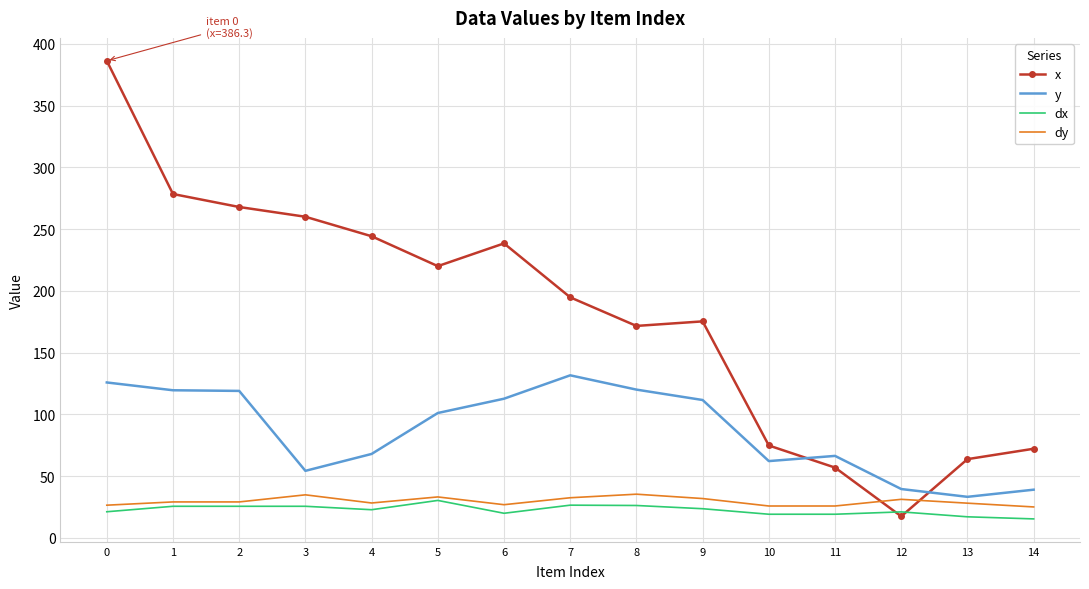

What is the smallest value displayed?

15.3